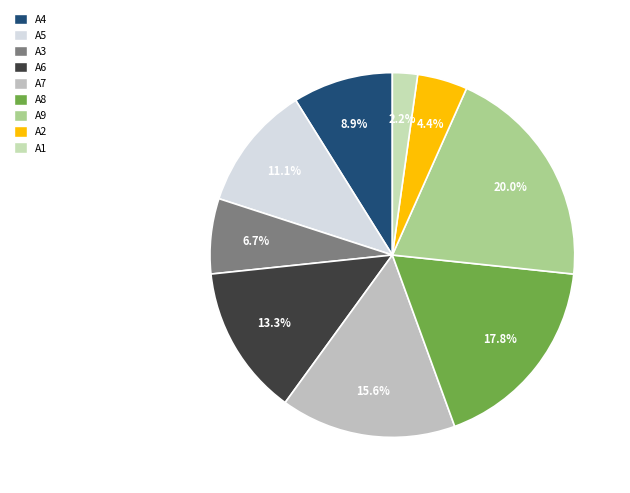

The A9 slice represents 9% of the pie. True or false?

False